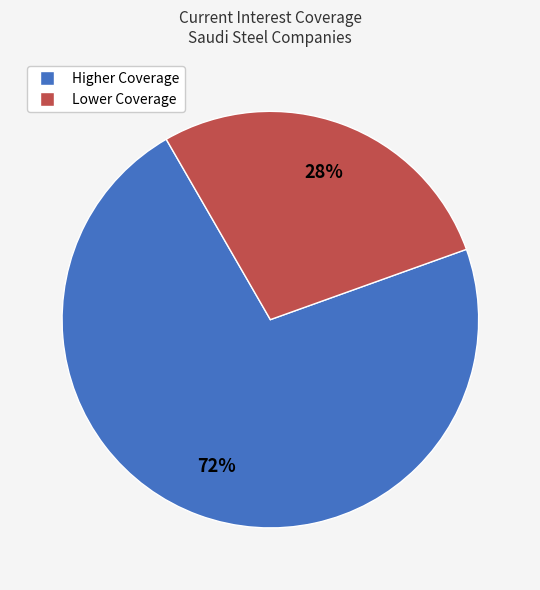

Is there any slice that represents more than half of the pie?

Yes